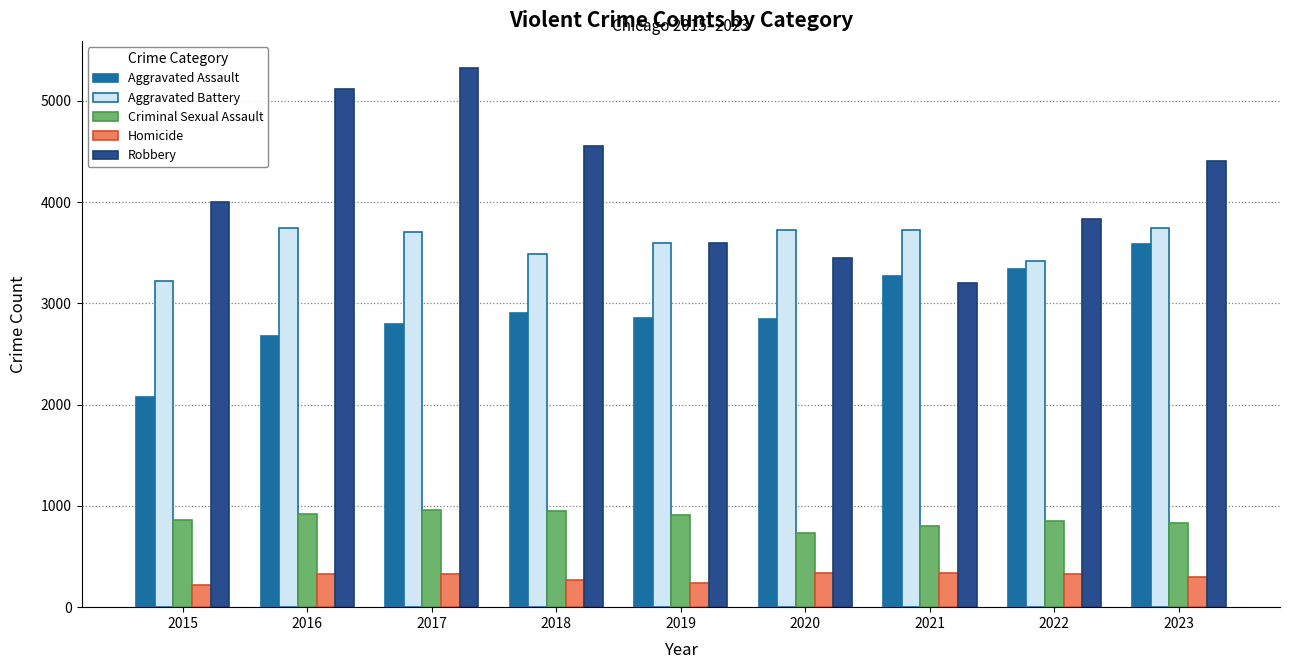

Rank the series at 2017 from lowest to highest value.

Homicide, Criminal Sexual Assault, Aggravated Assault, Aggravated Battery, Robbery